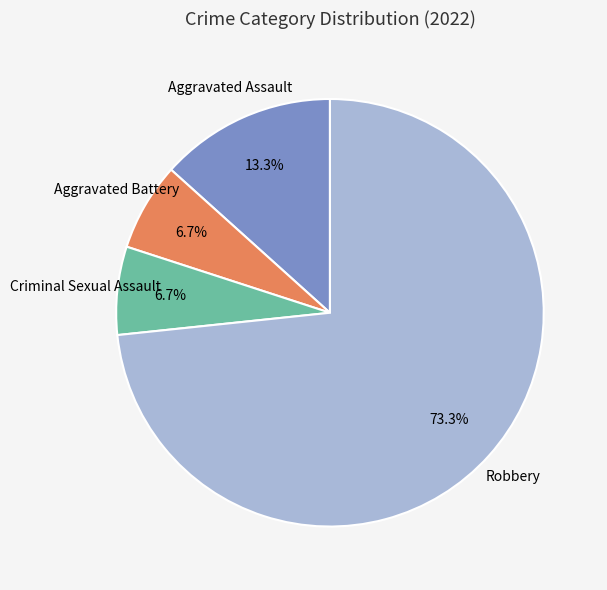

What percentage is the Criminal Sexual Assault slice, to the nearest percent?

7%